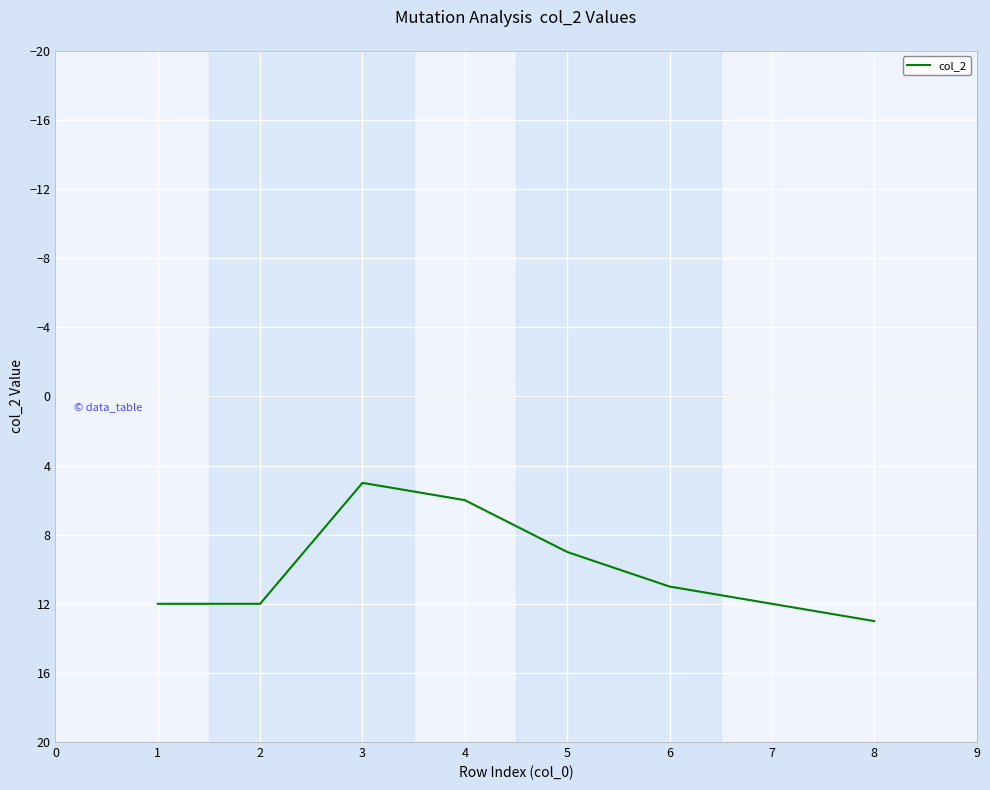

What is the change in value from 1 to 5?

-3